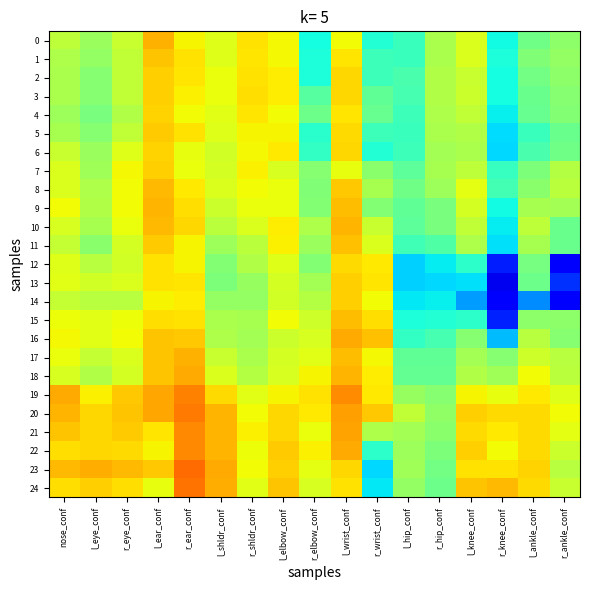

Reading left to right, extract all data points from this chart.

0: nose_conf=0.6	l_eye_conf=0.5	r_eye_conf=0.6	l_ear_conf=0.7	r_ear_conf=0.7	l_shldr_conf=0.6	r_shldr_conf=0.7	l_elbow_conf=0.6	r_elbow_conf=0.4	l_wrist_conf=0.6	r_wrist_conf=0.4	l_hip_conf=0.4	r_hip_conf=0.6	l_knee_conf=0.6	r_knee_conf=0.4	l_ankle_conf=0.5	r_ankle_conf=0.5
1: nose_conf=0.6	l_eye_conf=0.5	r_eye_conf=0.6	l_ear_conf=0.7	r_ear_conf=0.7	l_shldr_conf=0.6	r_shldr_conf=0.7	l_elbow_conf=0.6	r_elbow_conf=0.4	l_wrist_conf=0.7	r_wrist_conf=0.4	l_hip_conf=0.4	r_hip_conf=0.6	l_knee_conf=0.6	r_knee_conf=0.4	l_ankle_conf=0.5	r_ankle_conf=0.5
2: nose_conf=0.6	l_eye_conf=0.5	r_eye_conf=0.6	l_ear_conf=0.7	r_ear_conf=0.7	l_shldr_conf=0.6	r_shldr_conf=0.7	l_elbow_conf=0.7	r_elbow_conf=0.4	l_wrist_conf=0.7	r_wrist_conf=0.4	l_hip_conf=0.4	r_hip_conf=0.6	l_knee_conf=0.6	r_knee_conf=0.4	l_ankle_conf=0.5	r_ankle_conf=0.5
3: nose_conf=0.6	l_eye_conf=0.5	r_eye_conf=0.6	l_ear_conf=0.7	r_ear_conf=0.7	l_shldr_conf=0.6	r_shldr_conf=0.7	l_elbow_conf=0.7	r_elbow_conf=0.5	l_wrist_conf=0.7	r_wrist_conf=0.5	l_hip_conf=0.4	r_hip_conf=0.6	l_knee_conf=0.6	r_knee_conf=0.4	l_ankle_conf=0.5	r_ankle_conf=0.5
4: nose_conf=0.5	l_eye_conf=0.5	r_eye_conf=0.6	l_ear_conf=0.7	r_ear_conf=0.6	l_shldr_conf=0.6	r_shldr_conf=0.7	l_elbow_conf=0.6	r_elbow_conf=0.5	l_wrist_conf=0.7	r_wrist_conf=0.5	l_hip_conf=0.4	r_hip_conf=0.6	l_knee_conf=0.6	r_knee_conf=0.4	l_ankle_conf=0.5	r_ankle_conf=0.5
5: nose_conf=0.6	l_eye_conf=0.5	r_eye_conf=0.6	l_ear_conf=0.7	r_ear_conf=0.7	l_shldr_conf=0.6	r_shldr_conf=0.7	l_elbow_conf=0.6	r_elbow_conf=0.4	l_wrist_conf=0.7	r_wrist_conf=0.4	l_hip_conf=0.4	r_hip_conf=0.6	l_knee_conf=0.6	r_knee_conf=0.3	l_ankle_conf=0.4	r_ankle_conf=0.5
6: nose_conf=0.6	l_eye_conf=0.5	r_eye_conf=0.6	l_ear_conf=0.7	r_ear_conf=0.6	l_shldr_conf=0.6	r_shldr_conf=0.6	l_elbow_conf=0.7	r_elbow_conf=0.4	l_wrist_conf=0.7	r_wrist_conf=0.4	l_hip_conf=0.4	r_hip_conf=0.6	l_knee_conf=0.6	r_knee_conf=0.3	l_ankle_conf=0.4	r_ankle_conf=0.5
7: nose_conf=0.6	l_eye_conf=0.5	r_eye_conf=0.6	l_ear_conf=0.7	r_ear_conf=0.6	l_shldr_conf=0.6	r_shldr_conf=0.7	l_elbow_conf=0.6	r_elbow_conf=0.5	l_wrist_conf=0.6	r_wrist_conf=0.5	l_hip_conf=0.5	r_hip_conf=0.6	l_knee_conf=0.6	r_knee_conf=0.4	l_ankle_conf=0.5	r_ankle_conf=0.6
8: nose_conf=0.6	l_eye_conf=0.6	r_eye_conf=0.6	l_ear_conf=0.7	r_ear_conf=0.7	l_shldr_conf=0.6	r_shldr_conf=0.6	l_elbow_conf=0.6	r_elbow_conf=0.5	l_wrist_conf=0.7	r_wrist_conf=0.6	l_hip_conf=0.5	r_hip_conf=0.5	l_knee_conf=0.6	r_knee_conf=0.4	l_ankle_conf=0.5	r_ankle_conf=0.6
9: nose_conf=0.6	l_eye_conf=0.6	r_eye_conf=0.6	l_ear_conf=0.7	r_ear_conf=0.7	l_shldr_conf=0.6	r_shldr_conf=0.6	l_elbow_conf=0.6	r_elbow_conf=0.5	l_wrist_conf=0.7	r_wrist_conf=0.5	l_hip_conf=0.5	r_hip_conf=0.5	l_knee_conf=0.6	r_knee_conf=0.4	l_ankle_conf=0.6	r_ankle_conf=0.6
10: nose_conf=0.6	l_eye_conf=0.6	r_eye_conf=0.6	l_ear_conf=0.7	r_ear_conf=0.7	l_shldr_conf=0.6	r_shldr_conf=0.6	l_elbow_conf=0.7	r_elbow_conf=0.6	l_wrist_conf=0.7	r_wrist_conf=0.6	l_hip_conf=0.5	r_hip_conf=0.5	l_knee_conf=0.6	r_knee_conf=0.4	l_ankle_conf=0.6	r_ankle_conf=0.5
11: nose_conf=0.6	l_eye_conf=0.5	r_eye_conf=0.6	l_ear_conf=0.7	r_ear_conf=0.7	l_shldr_conf=0.5	r_shldr_conf=0.6	l_elbow_conf=0.7	r_elbow_conf=0.5	l_wrist_conf=0.7	r_wrist_conf=0.6	l_hip_conf=0.4	r_hip_conf=0.4	l_knee_conf=0.6	r_knee_conf=0.3	l_ankle_conf=0.6	r_ankle_conf=0.5
12: nose_conf=0.6	l_eye_conf=0.6	r_eye_conf=0.6	l_ear_conf=0.7	r_ear_conf=0.6	l_shldr_conf=0.5	r_shldr_conf=0.6	l_elbow_conf=0.6	r_elbow_conf=0.5	l_wrist_conf=0.7	r_wrist_conf=0.7	l_hip_conf=0.3	r_hip_conf=0.4	l_knee_conf=0.4	r_knee_conf=0.2	l_ankle_conf=0.5	r_ankle_conf=0.1
13: nose_conf=0.6	l_eye_conf=0.6	r_eye_conf=0.6	l_ear_conf=0.7	r_ear_conf=0.7	l_shldr_conf=0.5	r_shldr_conf=0.5	l_elbow_conf=0.6	r_elbow_conf=0.6	l_wrist_conf=0.7	r_wrist_conf=0.7	l_hip_conf=0.3	r_hip_conf=0.3	l_knee_conf=0.3	r_knee_conf=0.1	l_ankle_conf=0.5	r_ankle_conf=0.2
14: nose_conf=0.6	l_eye_conf=0.6	r_eye_conf=0.6	l_ear_conf=0.7	r_ear_conf=0.7	l_shldr_conf=0.5	r_shldr_conf=0.5	l_elbow_conf=0.6	r_elbow_conf=0.6	l_wrist_conf=0.7	r_wrist_conf=0.6	l_hip_conf=0.4	r_hip_conf=0.4	l_knee_conf=0.3	r_knee_conf=0.1	l_ankle_conf=0.3	r_ankle_conf=0.1
15: nose_conf=0.6	l_eye_conf=0.6	r_eye_conf=0.6	l_ear_conf=0.7	r_ear_conf=0.7	l_shldr_conf=0.6	r_shldr_conf=0.6	l_elbow_conf=0.6	r_elbow_conf=0.6	l_wrist_conf=0.7	r_wrist_conf=0.7	l_hip_conf=0.4	r_hip_conf=0.4	l_knee_conf=0.4	r_knee_conf=0.2	l_ankle_conf=0.5	r_ankle_conf=0.5
16: nose_conf=0.6	l_eye_conf=0.6	r_eye_conf=0.6	l_ear_conf=0.7	r_ear_conf=0.7	l_shldr_conf=0.6	r_shldr_conf=0.5	l_elbow_conf=0.6	r_elbow_conf=0.6	l_wrist_conf=0.7	r_wrist_conf=0.7	l_hip_conf=0.4	r_hip_conf=0.4	l_knee_conf=0.5	r_knee_conf=0.3	l_ankle_conf=0.6	r_ankle_conf=0.5
17: nose_conf=0.6	l_eye_conf=0.6	r_eye_conf=0.6	l_ear_conf=0.7	r_ear_conf=0.7	l_shldr_conf=0.6	r_shldr_conf=0.6	l_elbow_conf=0.6	r_elbow_conf=0.6	l_wrist_conf=0.7	r_wrist_conf=0.6	l_hip_conf=0.5	r_hip_conf=0.5	l_knee_conf=0.6	r_knee_conf=0.5	l_ankle_conf=0.6	r_ankle_conf=0.6
18: nose_conf=0.6	l_eye_conf=0.6	r_eye_conf=0.6	l_ear_conf=0.7	r_ear_conf=0.7	l_shldr_conf=0.6	r_shldr_conf=0.6	l_elbow_conf=0.6	r_elbow_conf=0.6	l_wrist_conf=0.7	r_wrist_conf=0.7	l_hip_conf=0.5	r_hip_conf=0.5	l_knee_conf=0.6	r_knee_conf=0.5	l_ankle_conf=0.6	r_ankle_conf=0.6
19: nose_conf=0.7	l_eye_conf=0.7	r_eye_conf=0.7	l_ear_conf=0.7	r_ear_conf=0.8	l_shldr_conf=0.7	r_shldr_conf=0.6	l_elbow_conf=0.7	r_elbow_conf=0.7	l_wrist_conf=0.8	r_wrist_conf=0.7	l_hip_conf=0.5	r_hip_conf=0.5	l_knee_conf=0.6	r_knee_conf=0.6	l_ankle_conf=0.7	r_ankle_conf=0.6
20: nose_conf=0.7	l_eye_conf=0.7	r_eye_conf=0.7	l_ear_conf=0.7	r_ear_conf=0.8	l_shldr_conf=0.7	r_shldr_conf=0.6	l_elbow_conf=0.7	r_elbow_conf=0.7	l_wrist_conf=0.7	r_wrist_conf=0.7	l_hip_conf=0.6	r_hip_conf=0.5	l_knee_conf=0.7	r_knee_conf=0.7	l_ankle_conf=0.7	r_ankle_conf=0.6
21: nose_conf=0.7	l_eye_conf=0.7	r_eye_conf=0.7	l_ear_conf=0.7	r_ear_conf=0.8	l_shldr_conf=0.7	r_shldr_conf=0.7	l_elbow_conf=0.7	r_elbow_conf=0.6	l_wrist_conf=0.7	r_wrist_conf=0.6	l_hip_conf=0.5	r_hip_conf=0.5	l_knee_conf=0.7	r_knee_conf=0.7	l_ankle_conf=0.7	r_ankle_conf=0.6
22: nose_conf=0.7	l_eye_conf=0.7	r_eye_conf=0.7	l_ear_conf=0.7	r_ear_conf=0.8	l_shldr_conf=0.7	r_shldr_conf=0.6	l_elbow_conf=0.7	r_elbow_conf=0.7	l_wrist_conf=0.7	r_wrist_conf=0.4	l_hip_conf=0.5	r_hip_conf=0.5	l_knee_conf=0.7	r_knee_conf=0.6	l_ankle_conf=0.7	r_ankle_conf=0.6
23: nose_conf=0.7	l_eye_conf=0.7	r_eye_conf=0.7	l_ear_conf=0.7	r_ear_conf=0.8	l_shldr_conf=0.7	r_shldr_conf=0.6	l_elbow_conf=0.7	r_elbow_conf=0.6	l_wrist_conf=0.7	r_wrist_conf=0.3	l_hip_conf=0.5	r_hip_conf=0.5	l_knee_conf=0.7	r_knee_conf=0.7	l_ankle_conf=0.7	r_ankle_conf=0.6
24: nose_conf=0.7	l_eye_conf=0.7	r_eye_conf=0.7	l_ear_conf=0.6	r_ear_conf=0.8	l_shldr_conf=0.7	r_shldr_conf=0.6	l_elbow_conf=0.7	r_elbow_conf=0.6	l_wrist_conf=0.7	r_wrist_conf=0.4	l_hip_conf=0.5	r_hip_conf=0.5	l_knee_conf=0.7	r_knee_conf=0.7	l_ankle_conf=0.7	r_ankle_conf=0.6